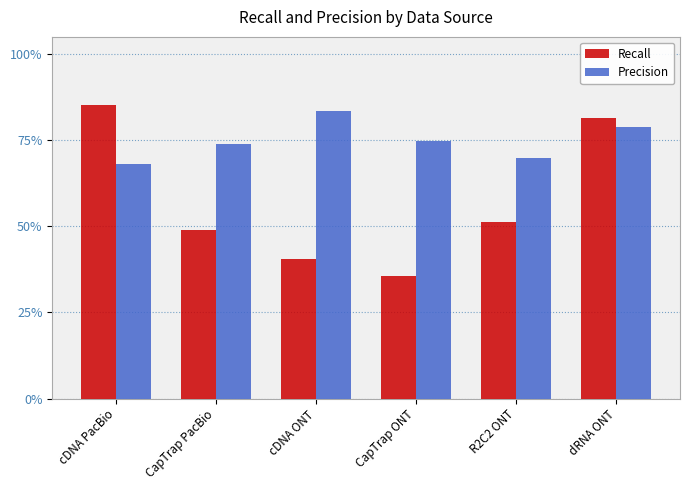

Which series has the largest range (max minus min)?

Recall